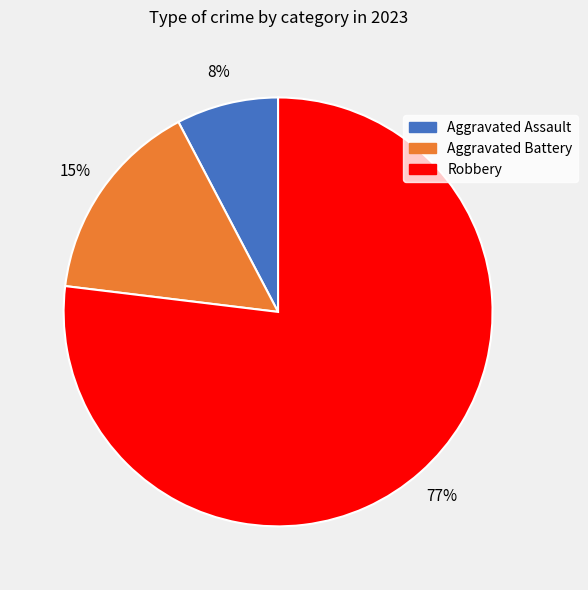

To the nearest percent, what is the difference between the largest and smallest slice percentages?

69%